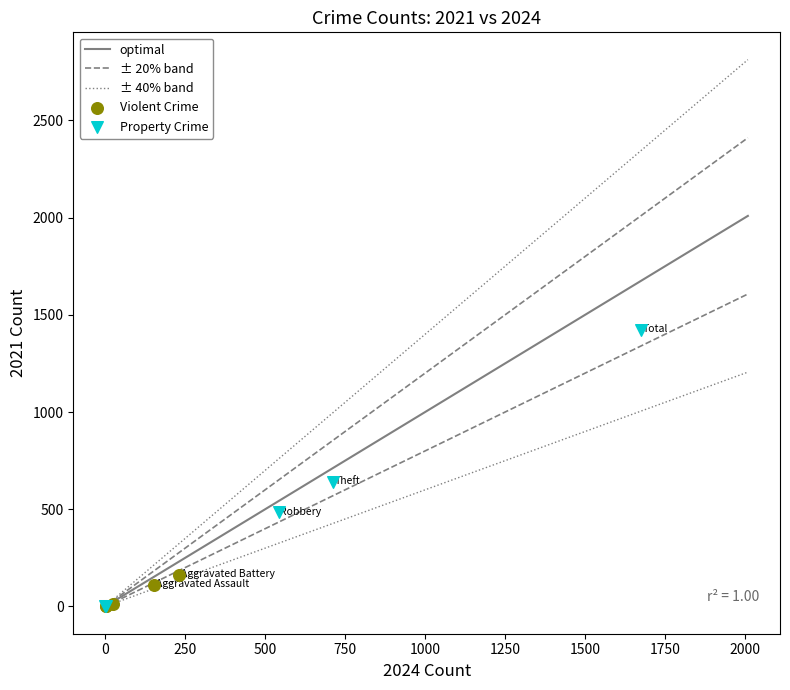

Which series contains the highest Y value?

Property Crime